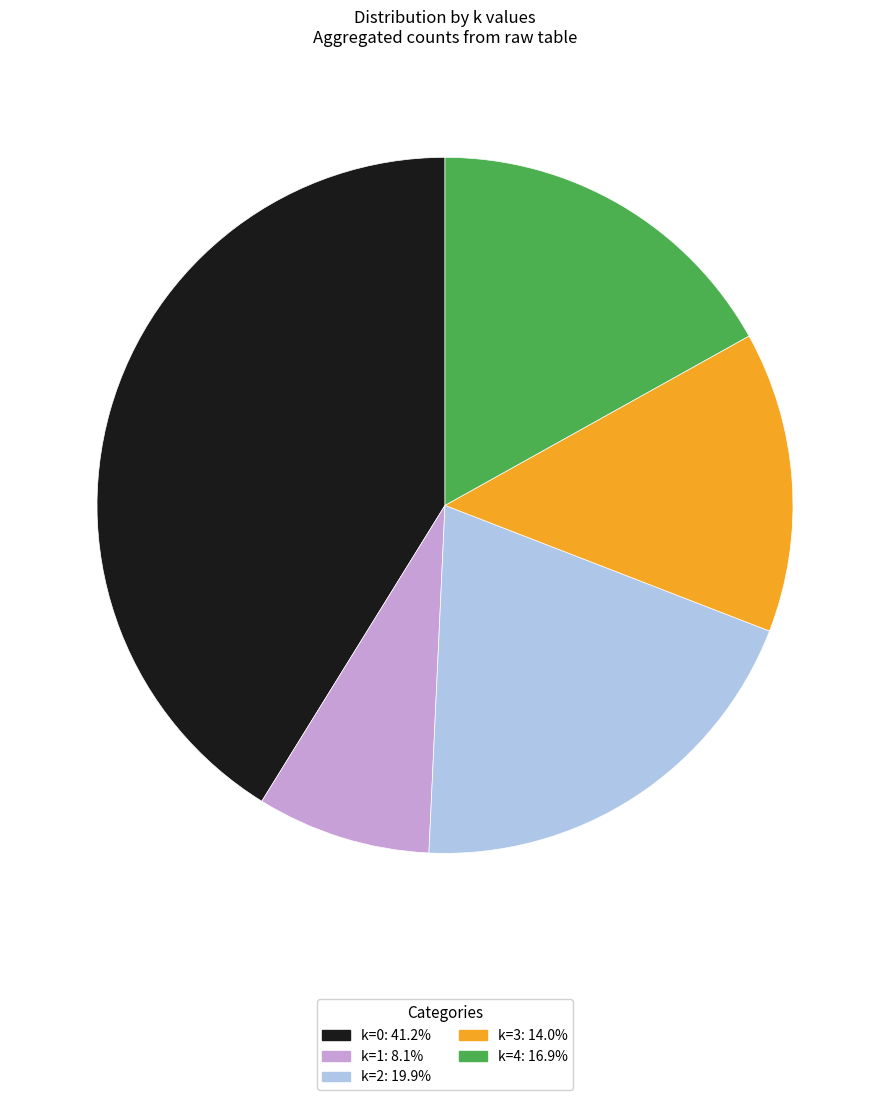

Is there any slice that represents more than half of the pie?

No